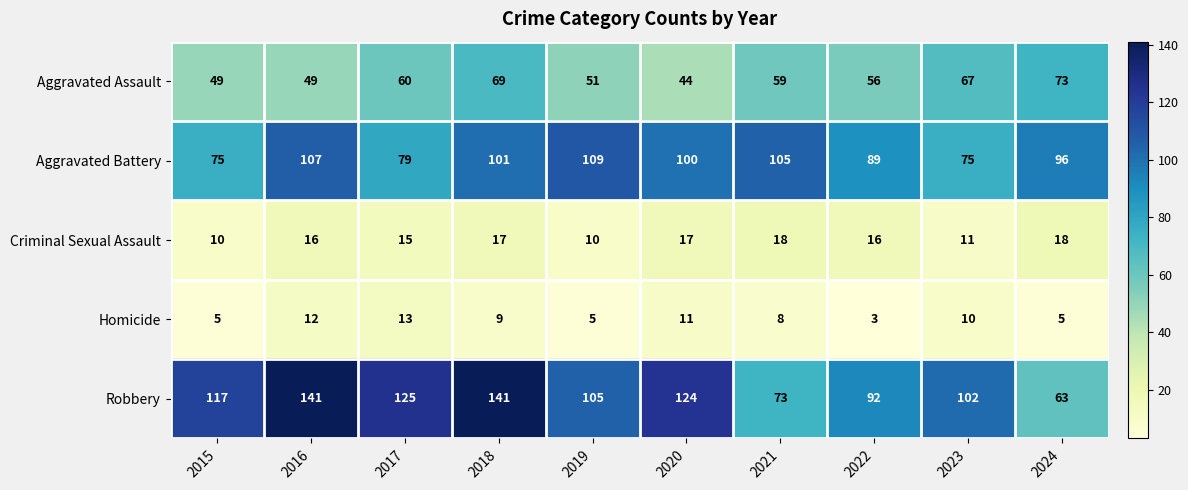

At 2019, list the series in order from largest to smallest.

Aggravated Battery, Robbery, Aggravated Assault, Criminal Sexual Assault, Homicide